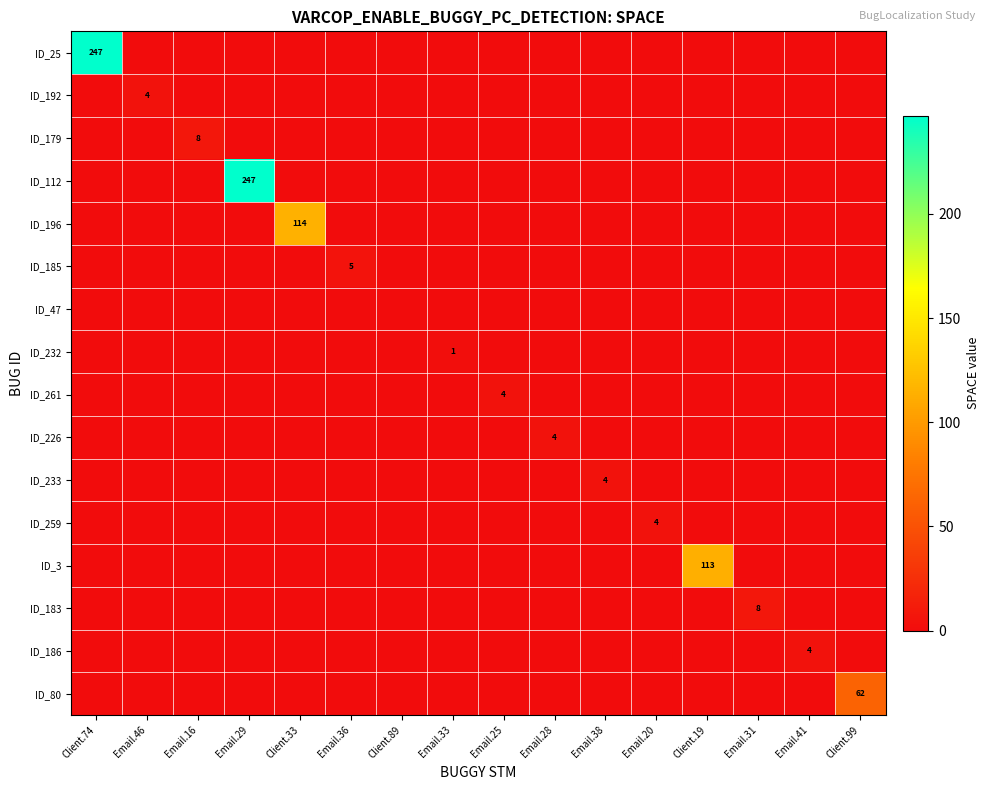

At which category is the sum across all series the highest?

Client.74